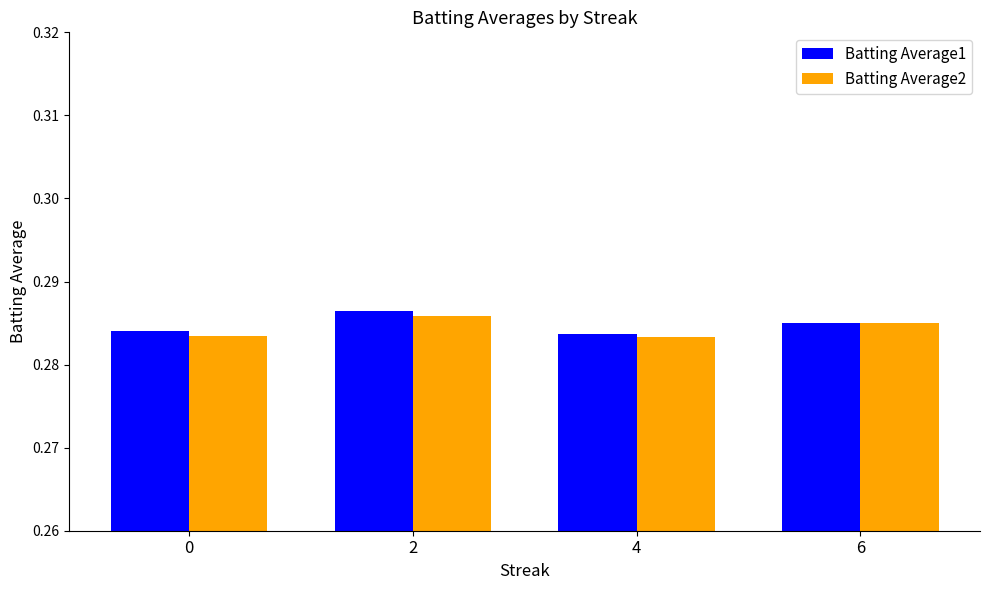

Count the Batting Average1 values in the range 0 to 1.

4